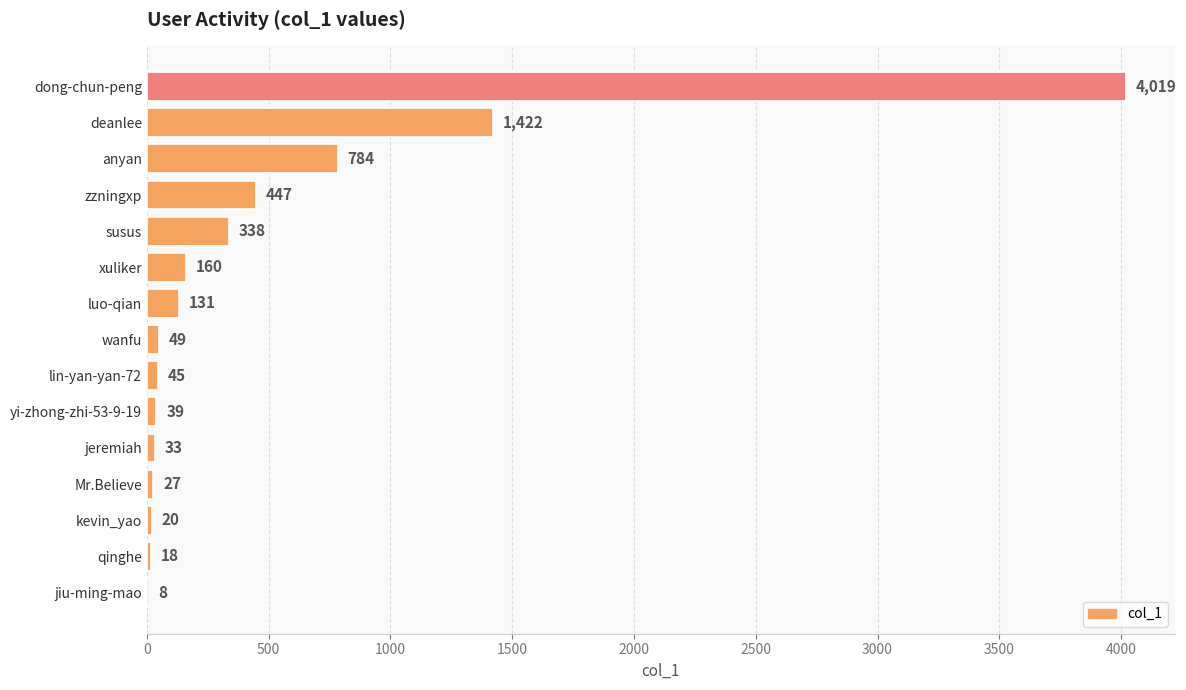

What is the approximate value at yi-zhong-zhi-53-9-19?

39